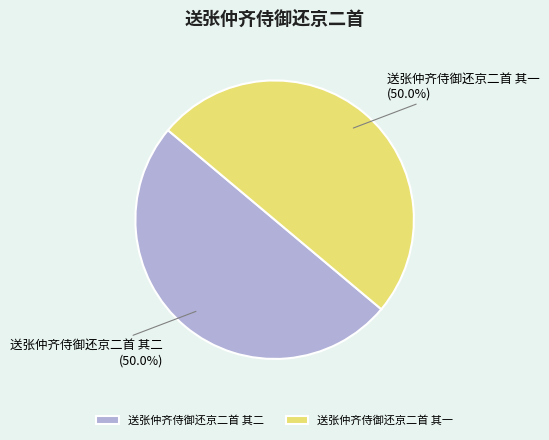

Approximately how many times larger is the value at 送张仲齐侍御还京二首 其二 compared to 送张仲齐侍御还京二首 其一?

1.0